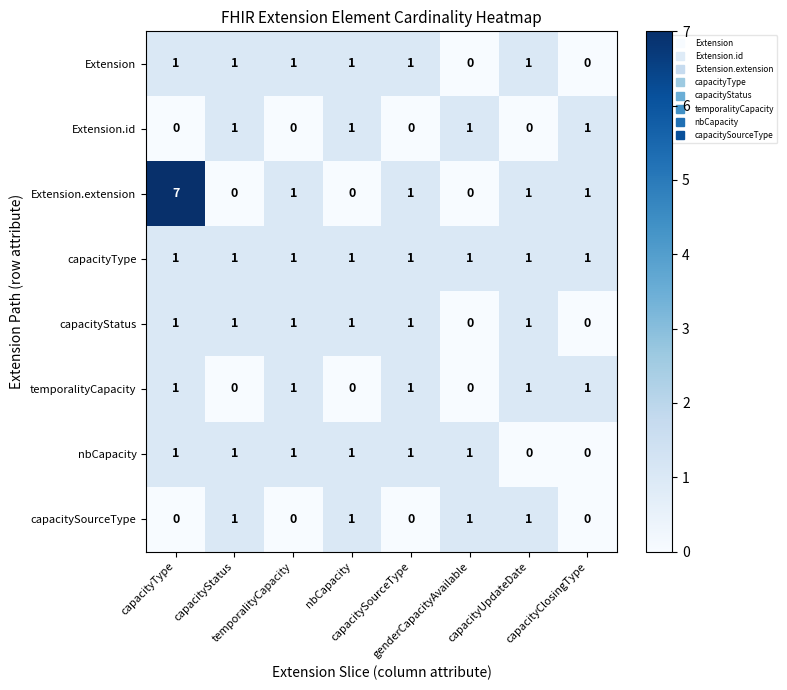

Count the Extension.extension values in the range 0 to 1.

7